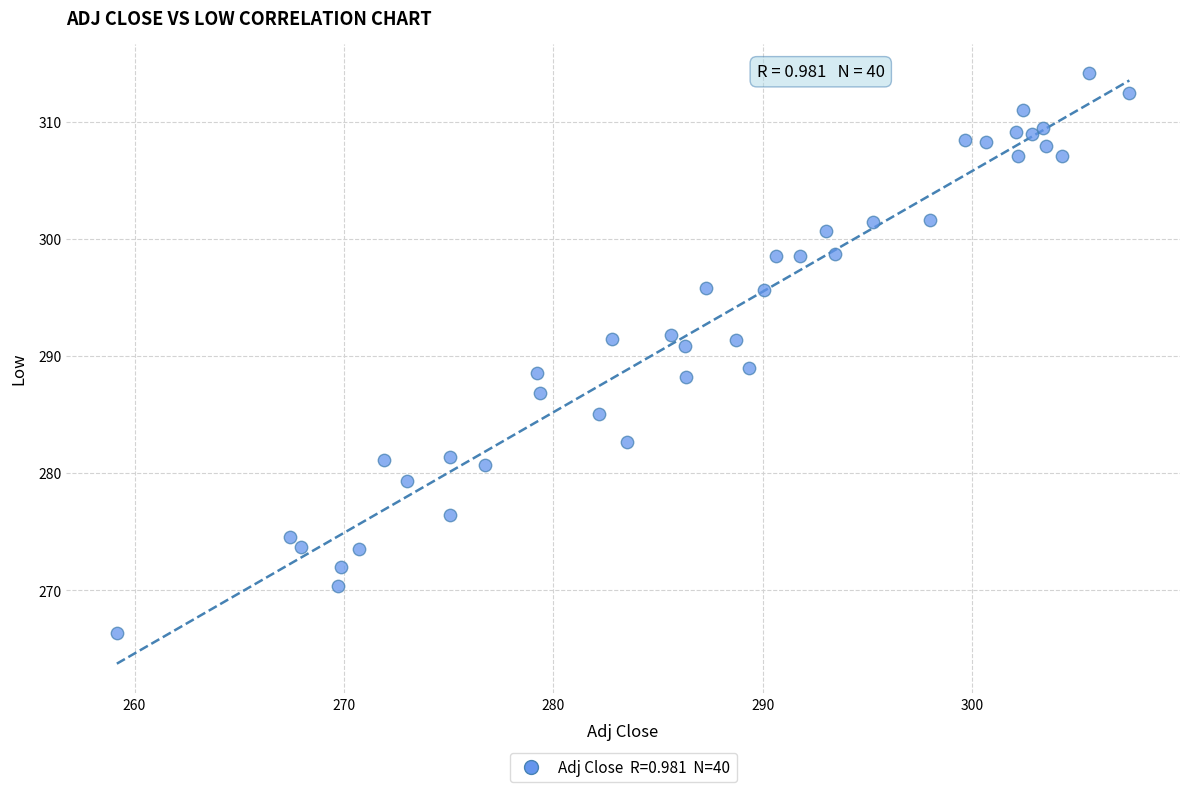

What is the range of X values (max minus min)?

48.3